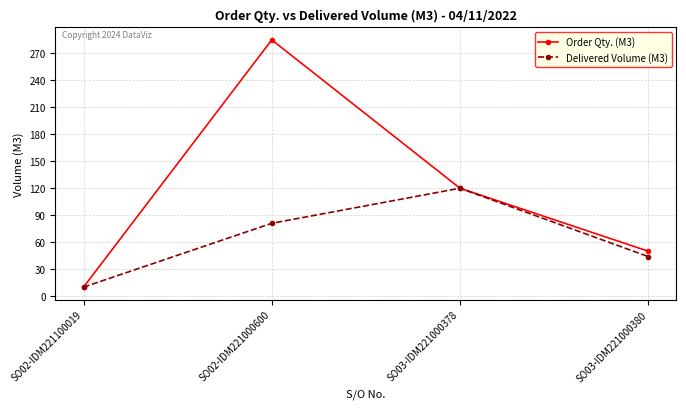

List the series in order of their peak value, highest first.

Order Qty. (M3), Delivered Volume (M3)